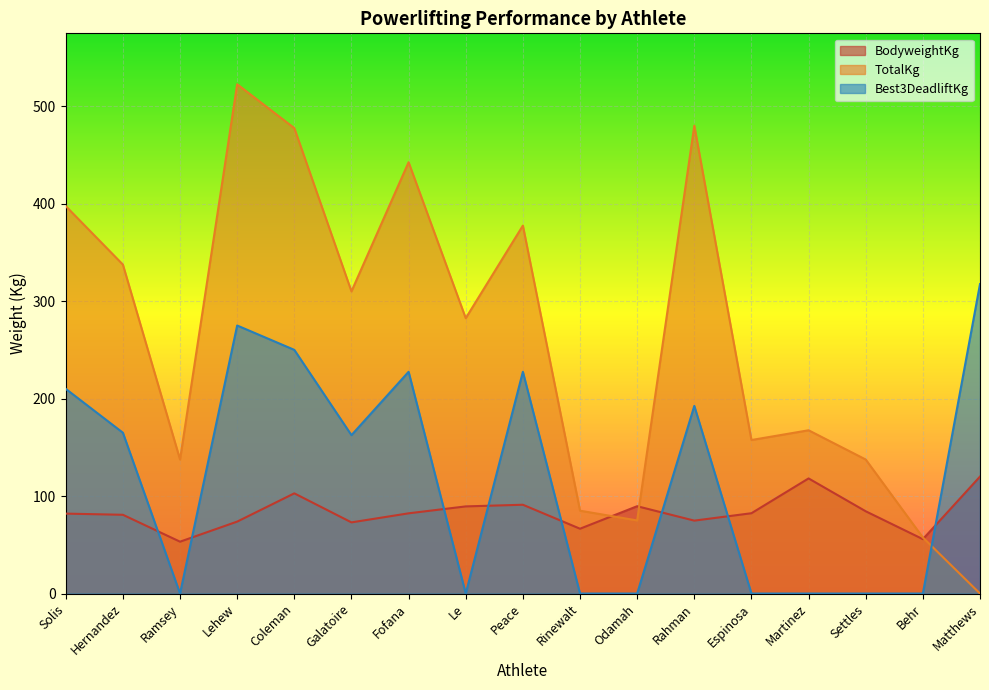

Is the value of TotalKg at Rahman greater than the value of BodyweightKg at Galatoire?

Yes